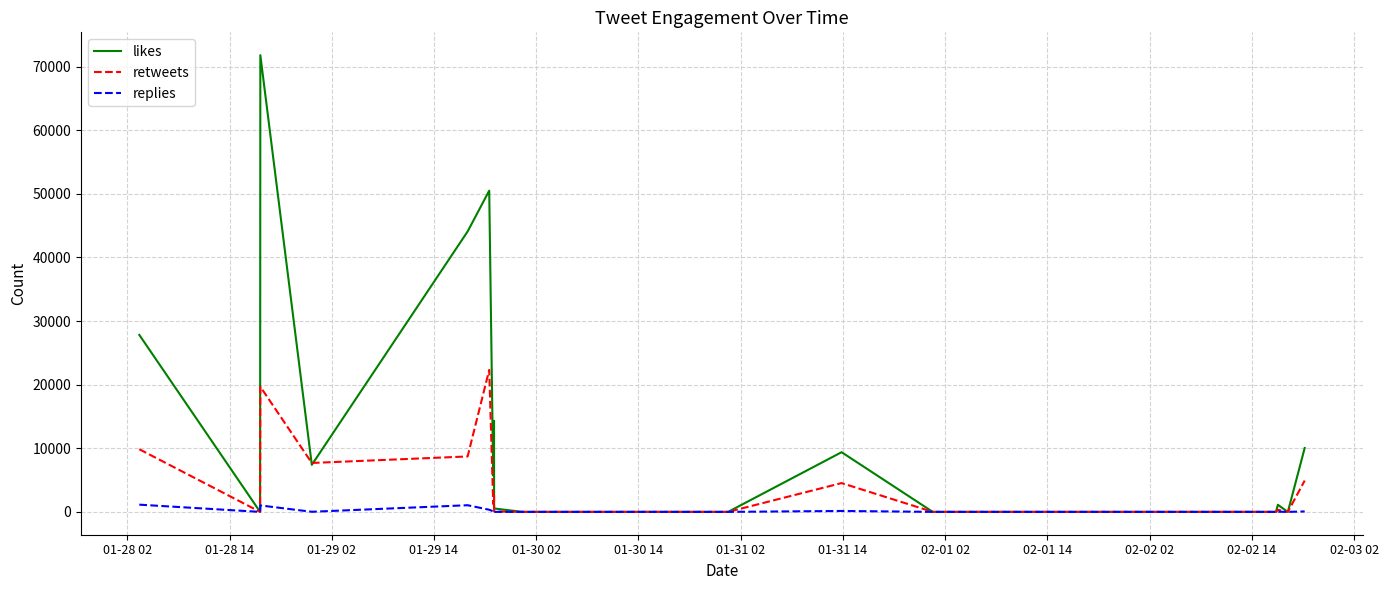

Does the chart have visible grid lines?

Yes